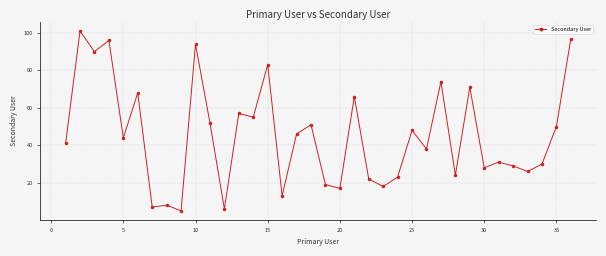

What is the value of the 21st point from the left?

66